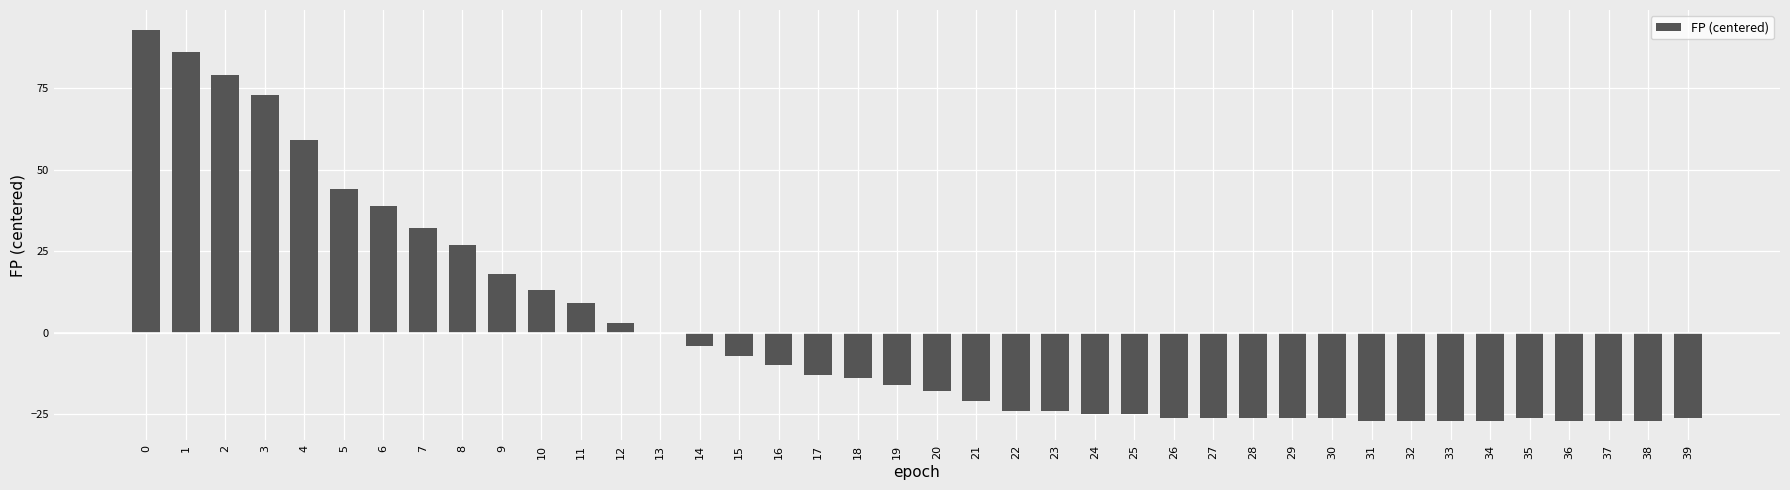

Between 12 and 13, which is larger?

12